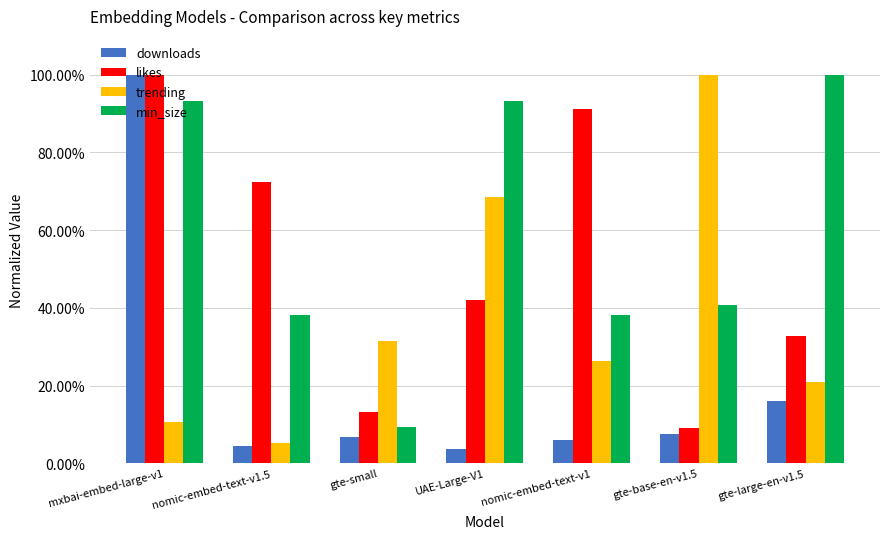

Does the chart contain any negative values?

No